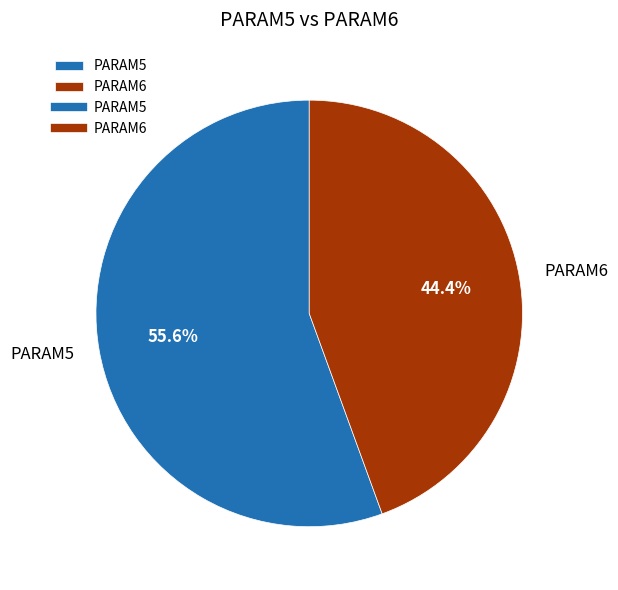

Which category has the biggest portion of the pie?

PARAM5